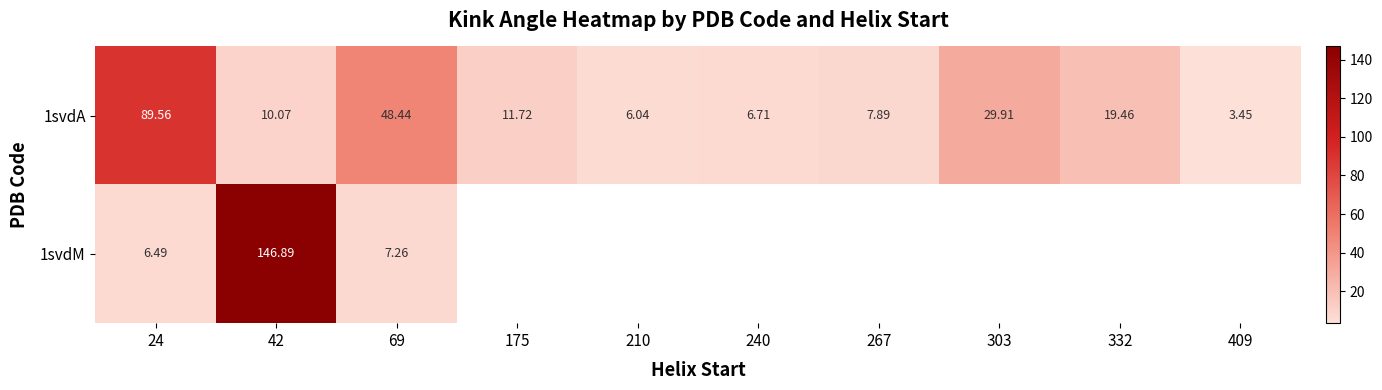

Is it true that 1svdA equals 10.1 at 42?

True